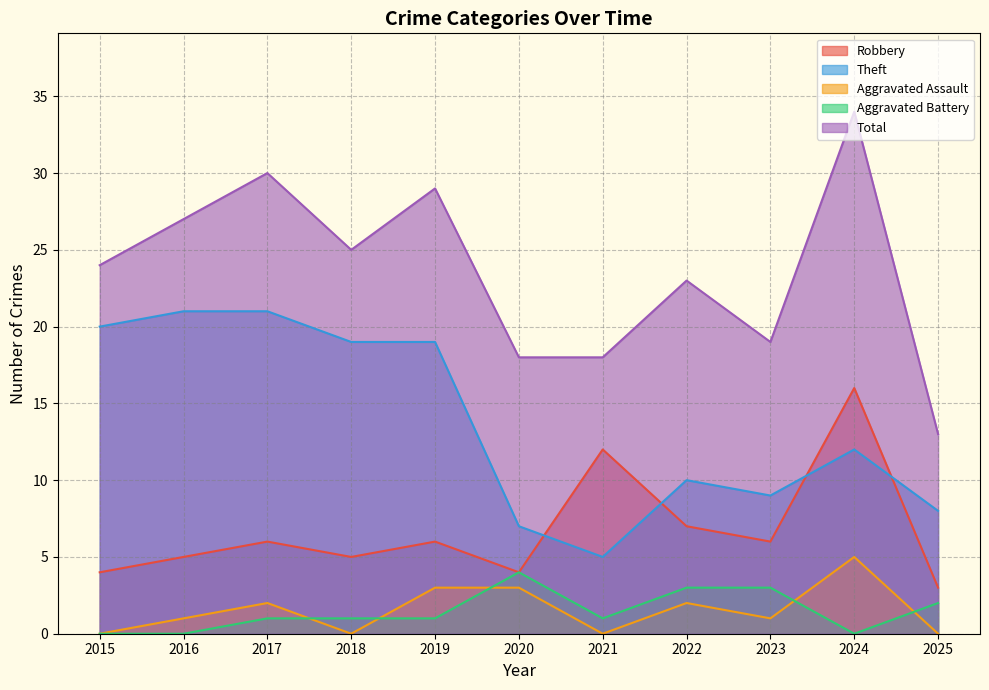

At which category does the chart reach its peak across all series?

2024